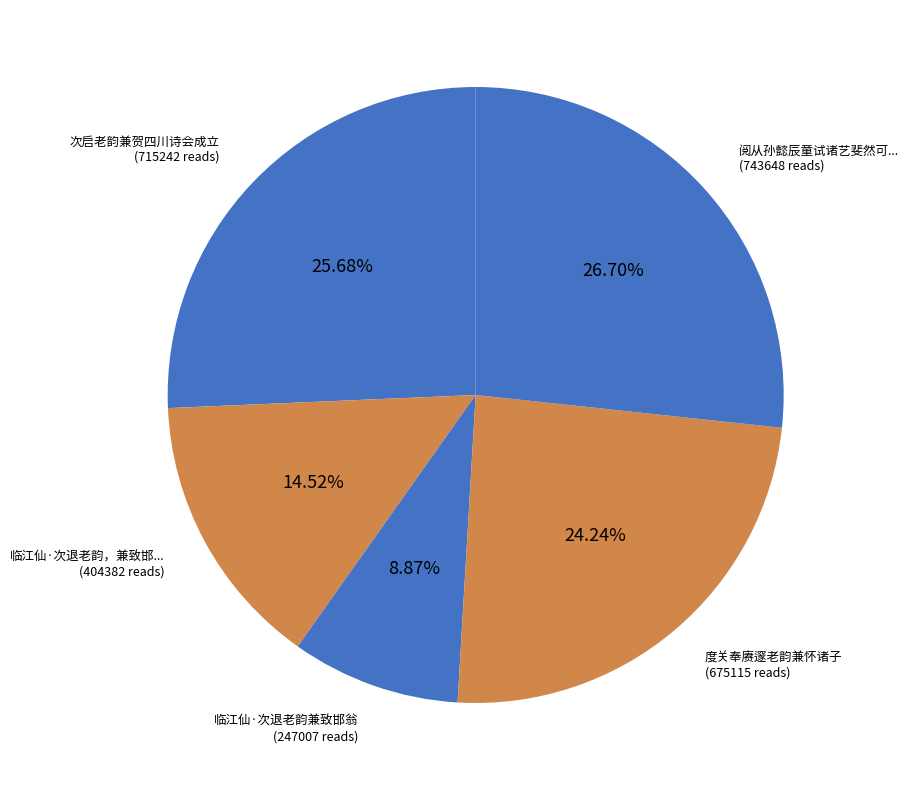

How many slices are in this pie chart?

5